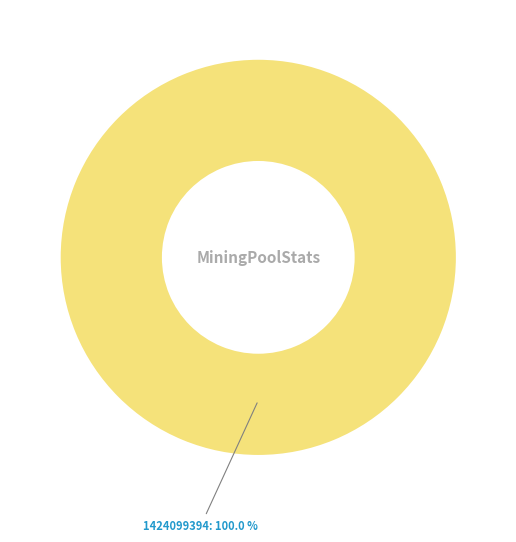

Does any single category account for the majority?

Yes